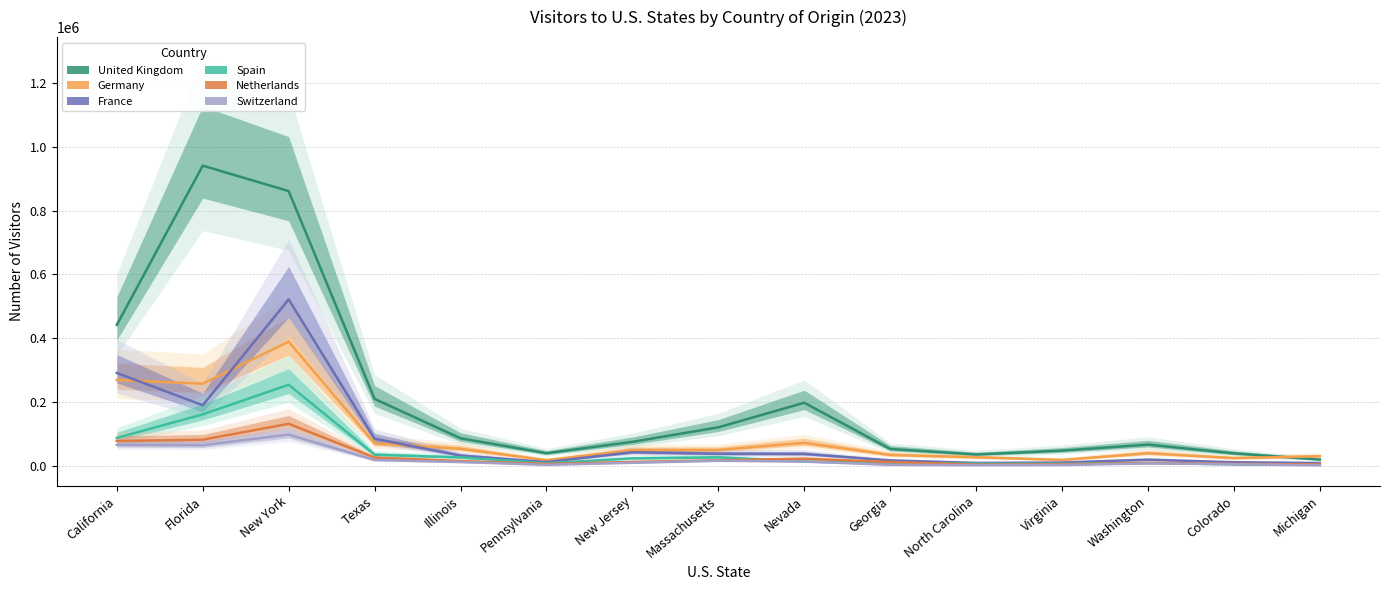

The Germany series shows 30832 at Michigan. True or false?

True